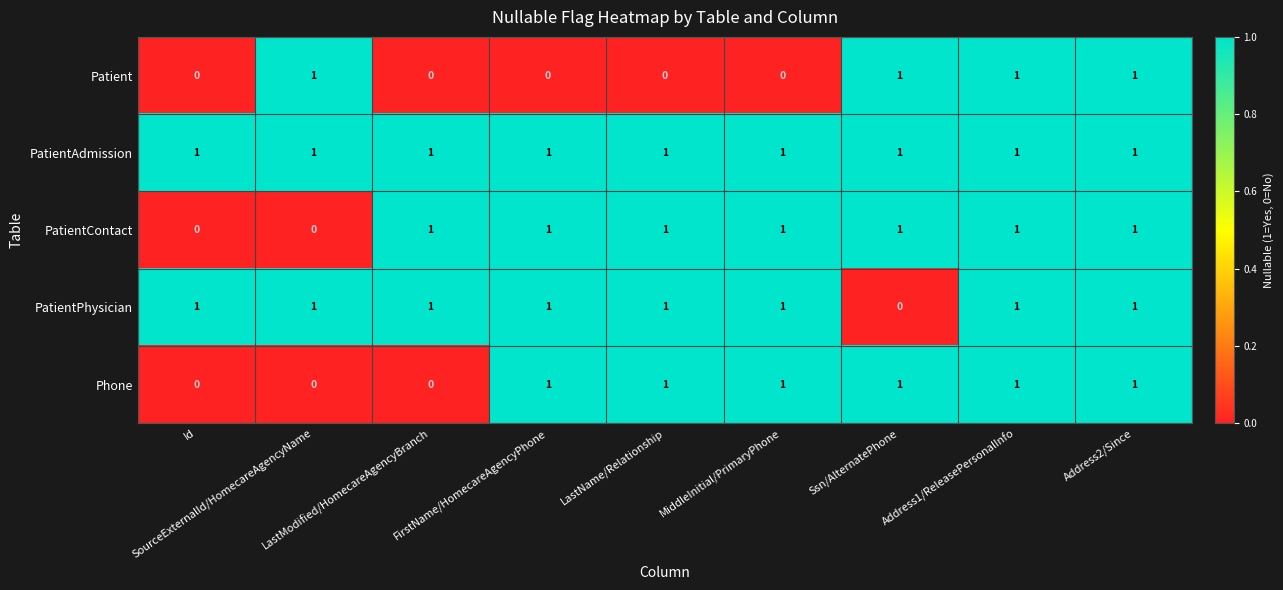

Rank the series by their average value, from lowest to highest.

Patient, Phone, PatientContact, PatientPhysician, PatientAdmission